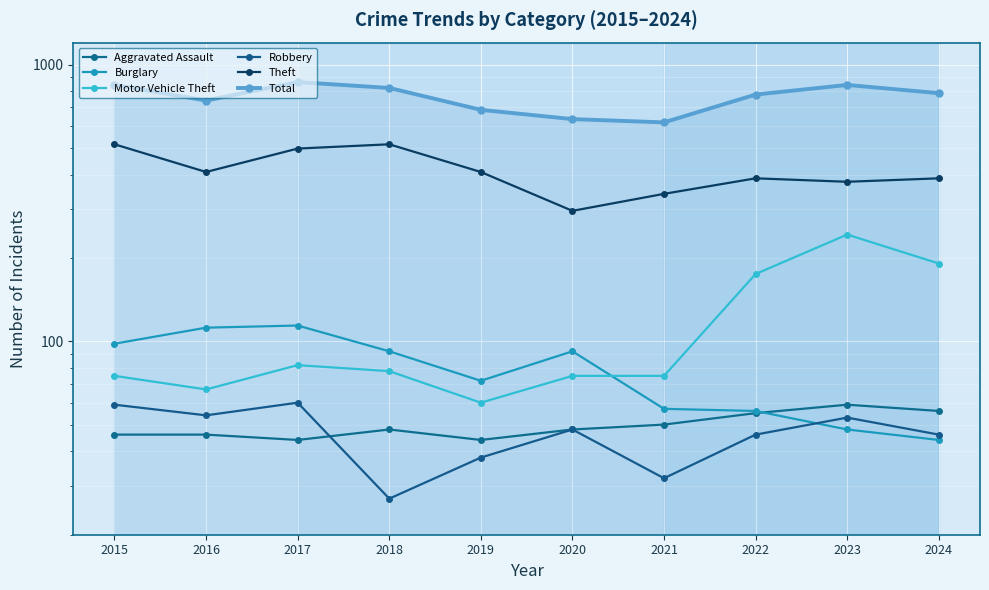

What is the difference between the maximum and minimum values in the Total series?

246